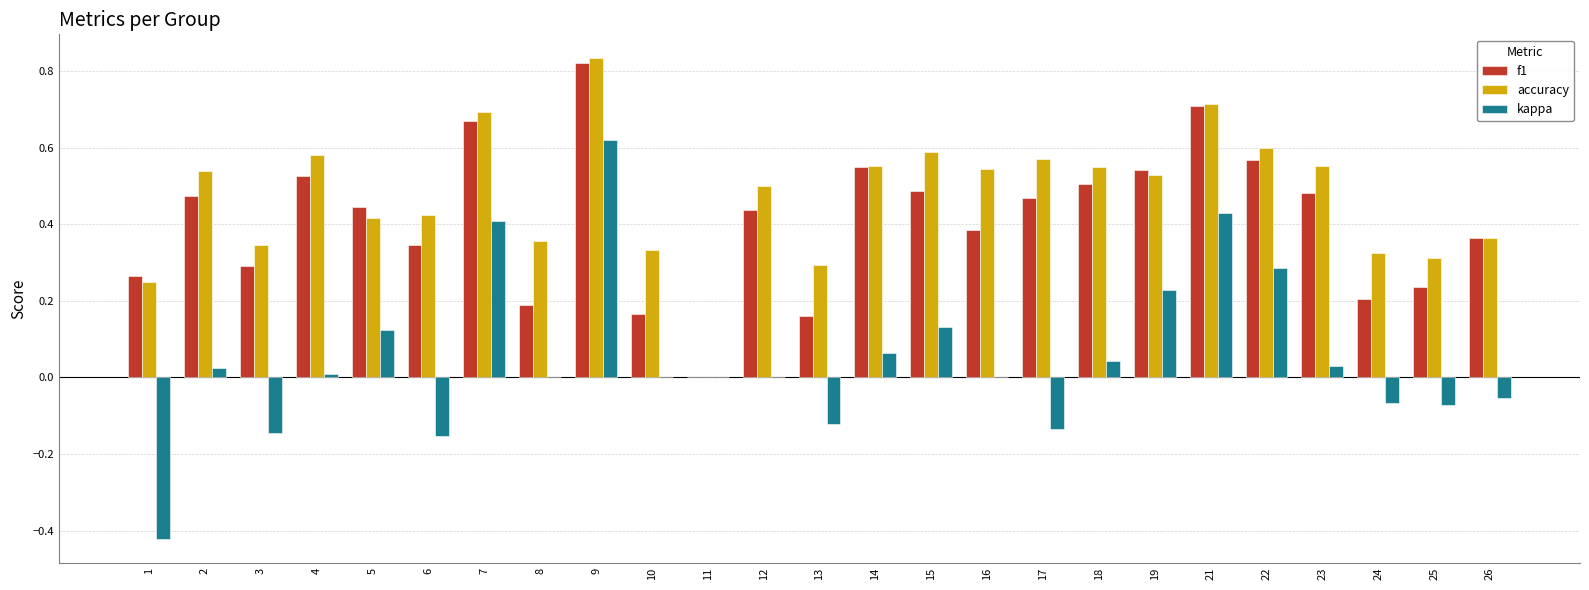

How many groups of bars are there?

25